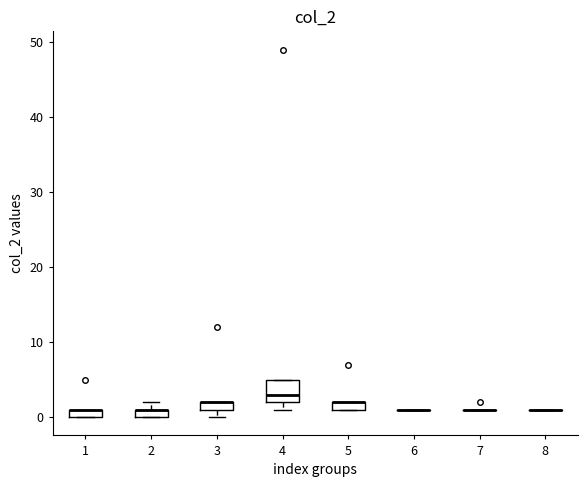

Which box is the tallest, from its lower edge to its upper edge?

4